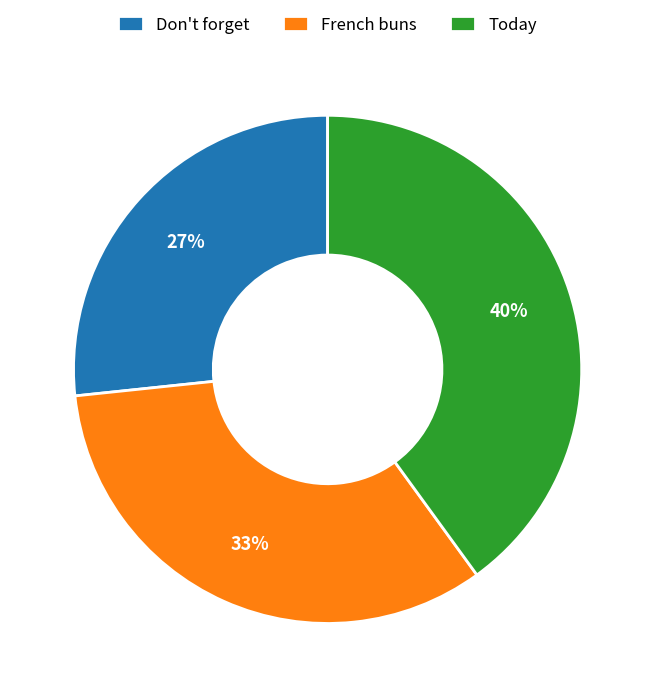

True or false: French buns accounts for 24% of the total.

False